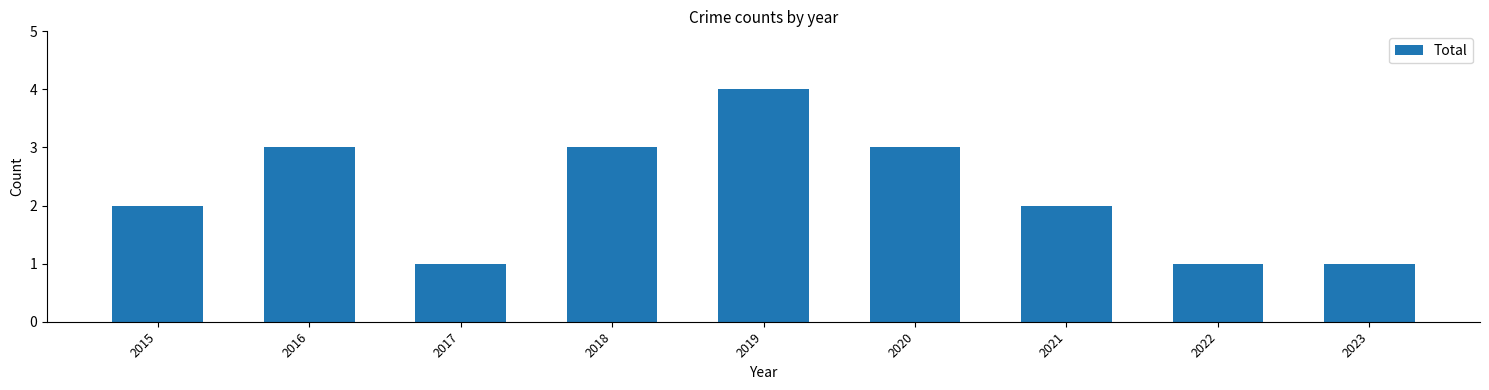

What is the change in value from 2019 to 2023?

-3